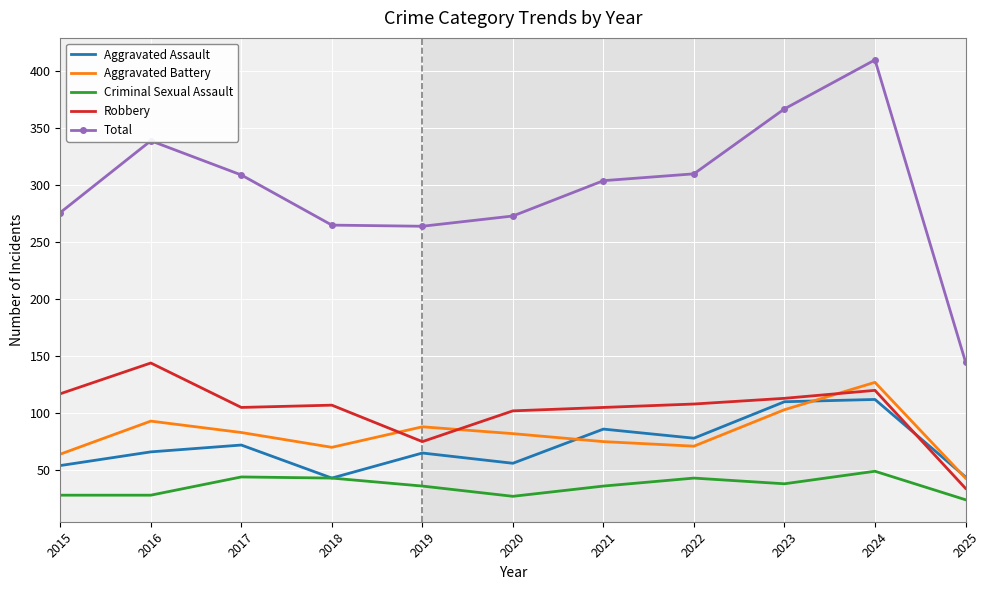

True or false: Robbery and Criminal Sexual Assault cross at least once.

False